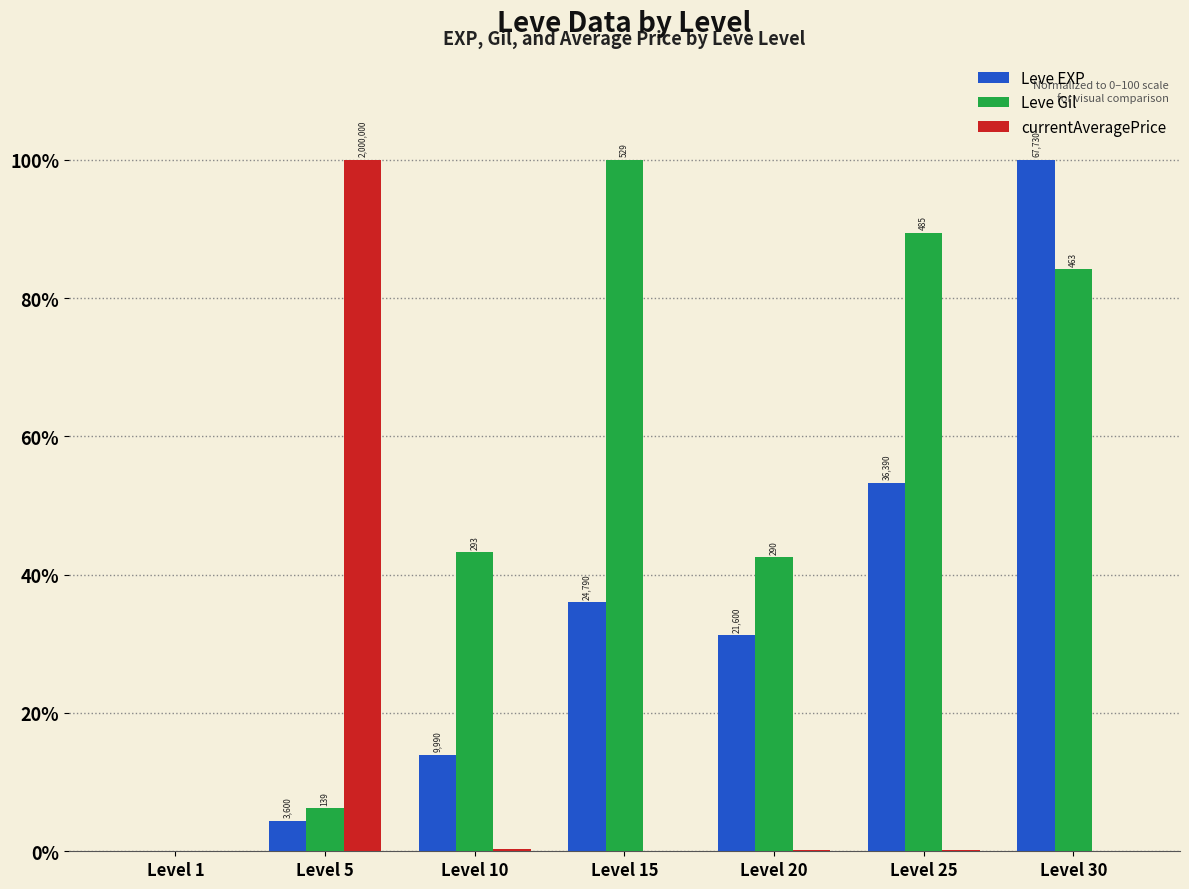

What are all the series names shown in the legend?

Leve EXP, Leve Gil, currentAveragePrice